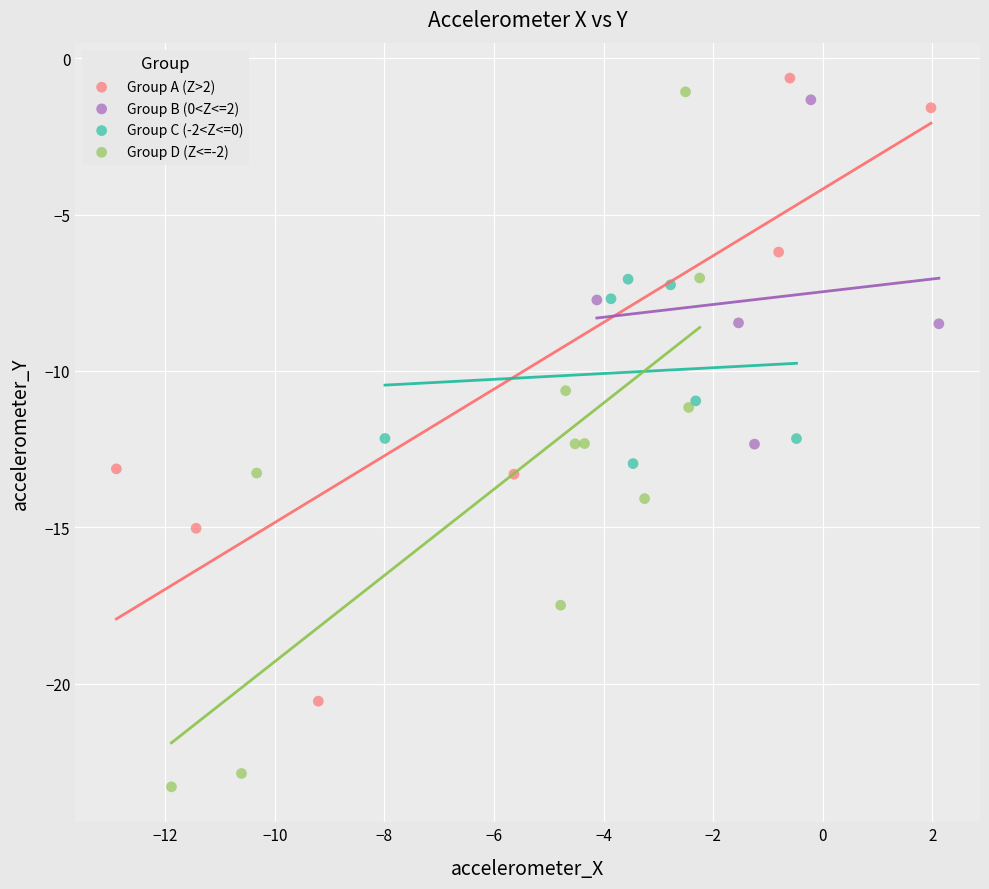

What are all the series names shown in the legend?

Group A (Z>2), Group B (0<Z<=2), Group C (-2<Z<=0), Group D (Z<=-2)